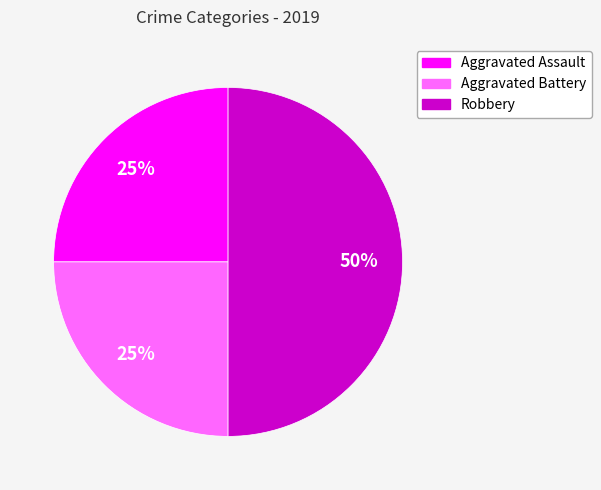

Is it true that Robbery is 50% of the pie?

True